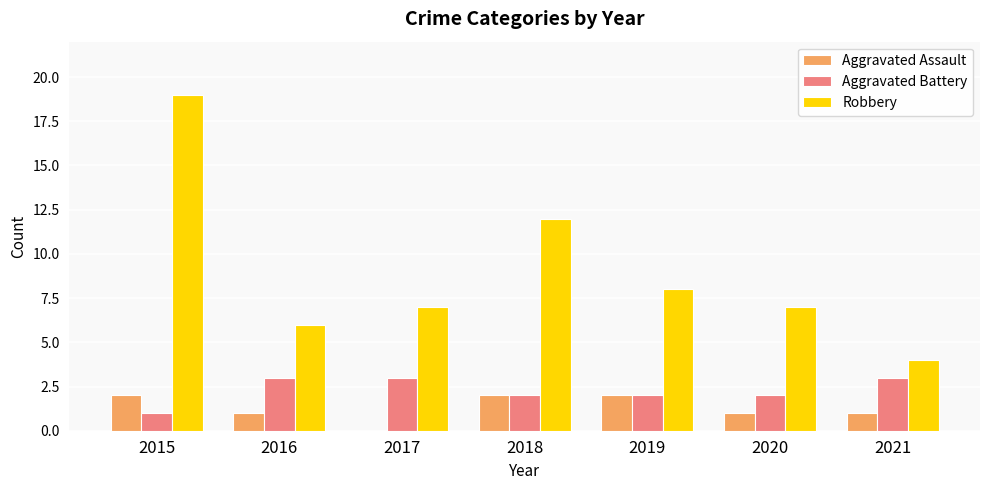

How many categories are shown in the chart?

7